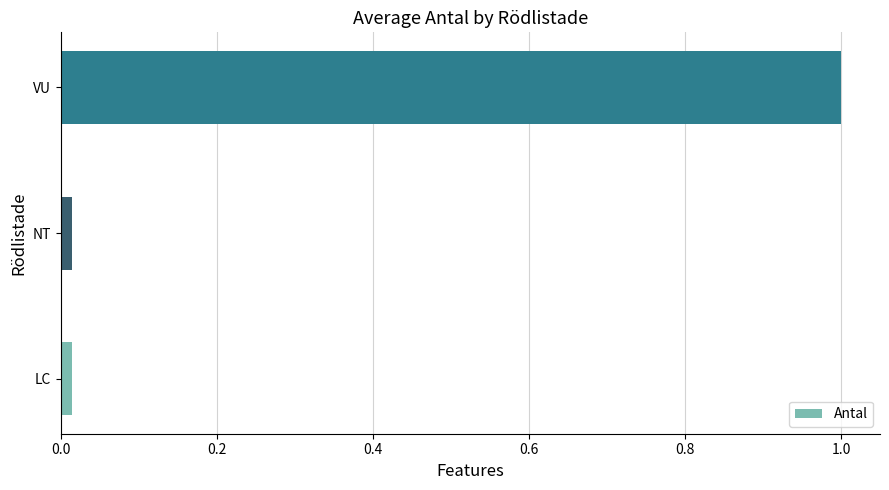

Are the bars grouped side by side (vs. stacked)?

No